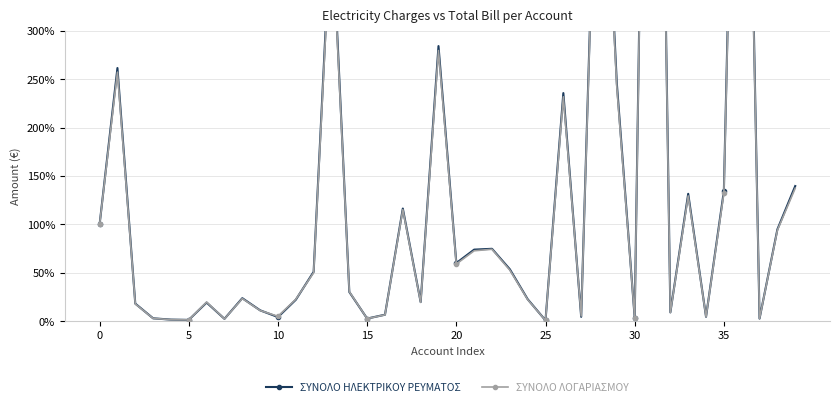

What is the minimum value shown in the chart?

0.8